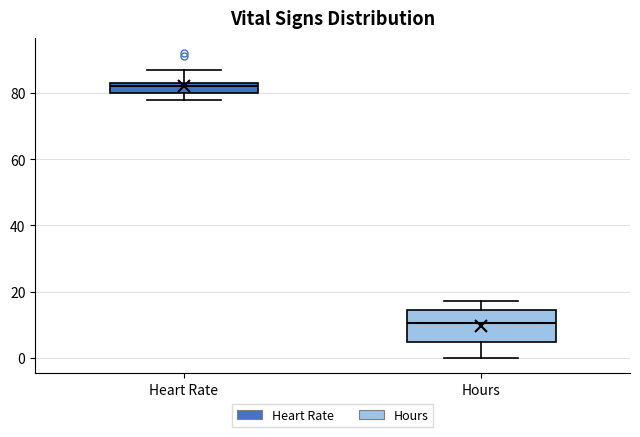

Reading left to right, transcribe this box plot: for each box, give where its median line is, the range the box spans, and where its two whiskers end, as read against the y-axis. The values are not printed on the chart, so give them approximately, as read against the axis.

Heart Rate: median 82, box 80 to 84, whiskers 78 to 88
Hours: median 10, box 4 to 14, whiskers 0 to 18